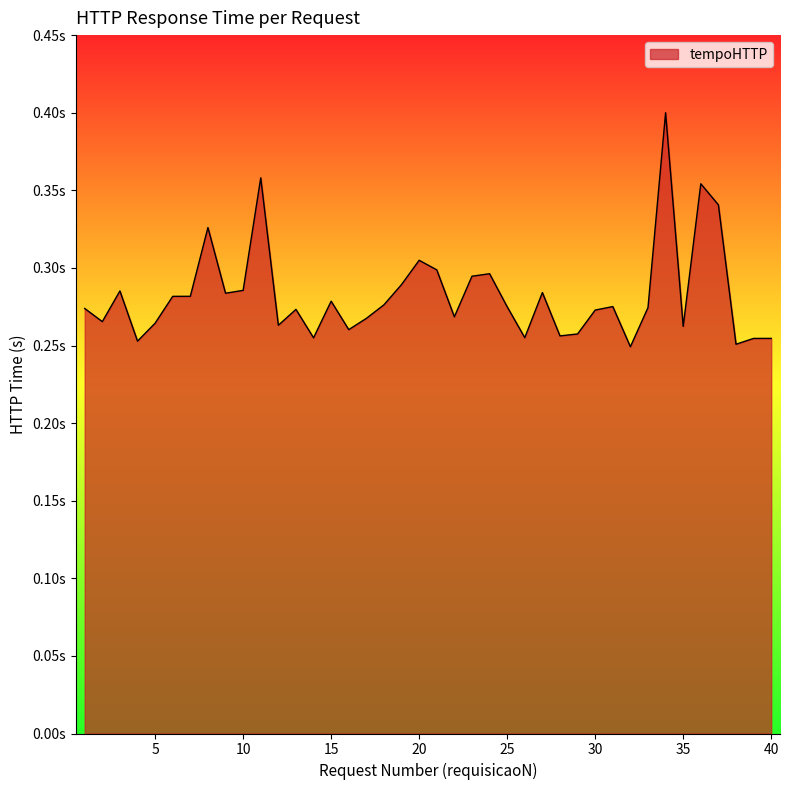

At which label is the value closest to 0?

32